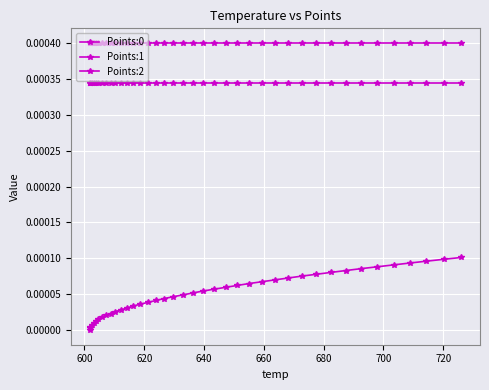

True or false: Points:2 and Points:1 cross at least once.

False